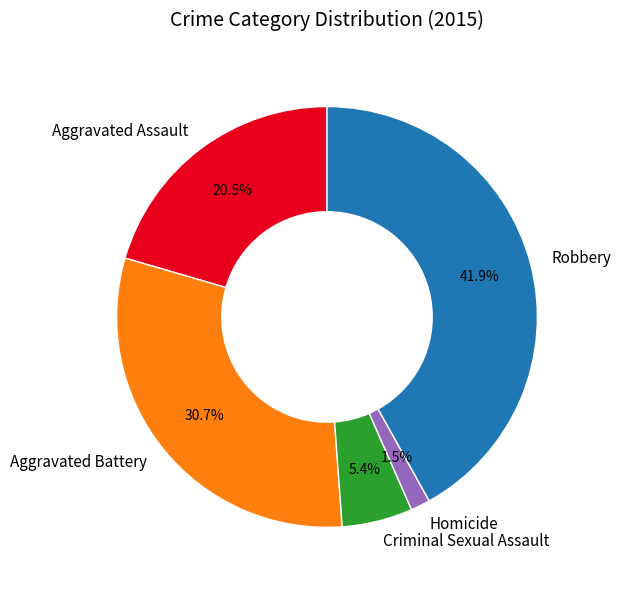

Which has a higher value, Aggravated Battery or Aggravated Assault?

Aggravated Battery